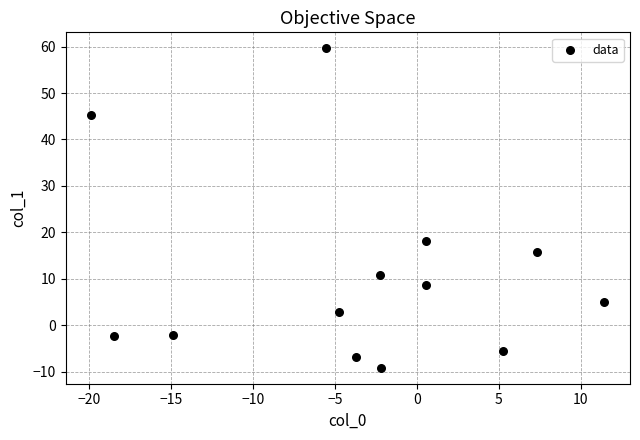

What is the range of X values (max minus min)?

31.3